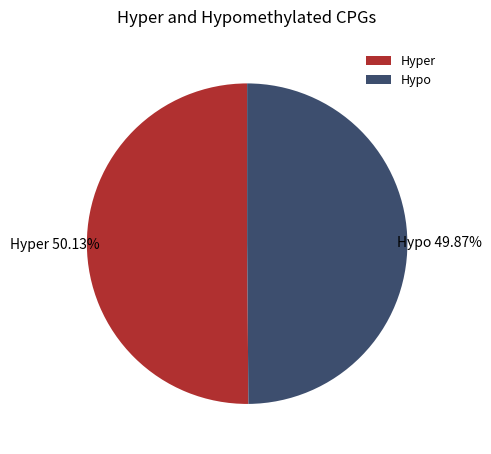

Is the sum of Hypo and Hyper greater than half?

Yes